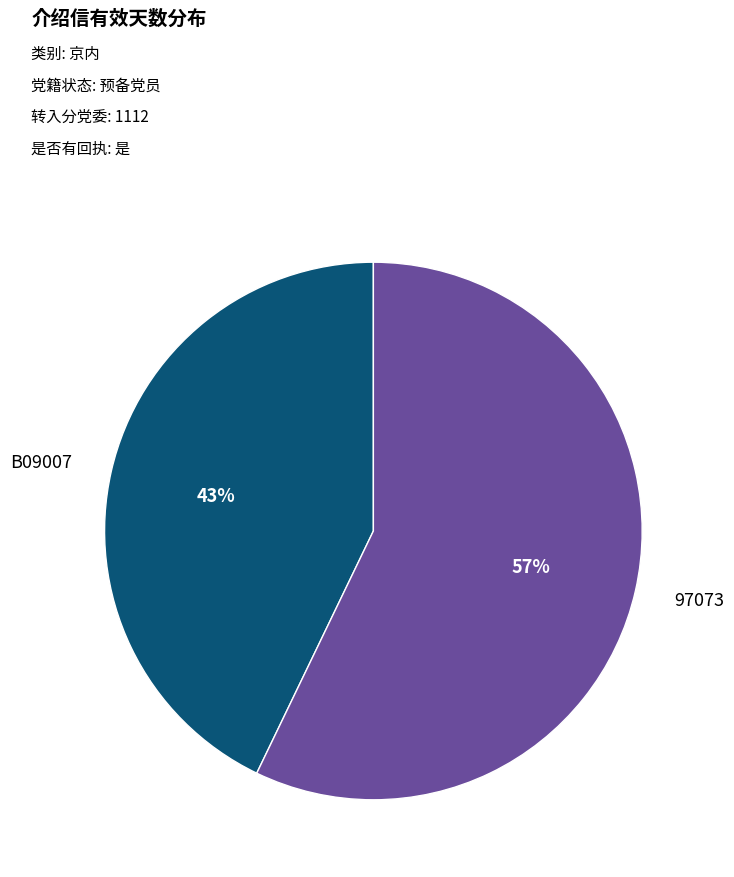

To the nearest percent, what is the average slice percentage?

50%